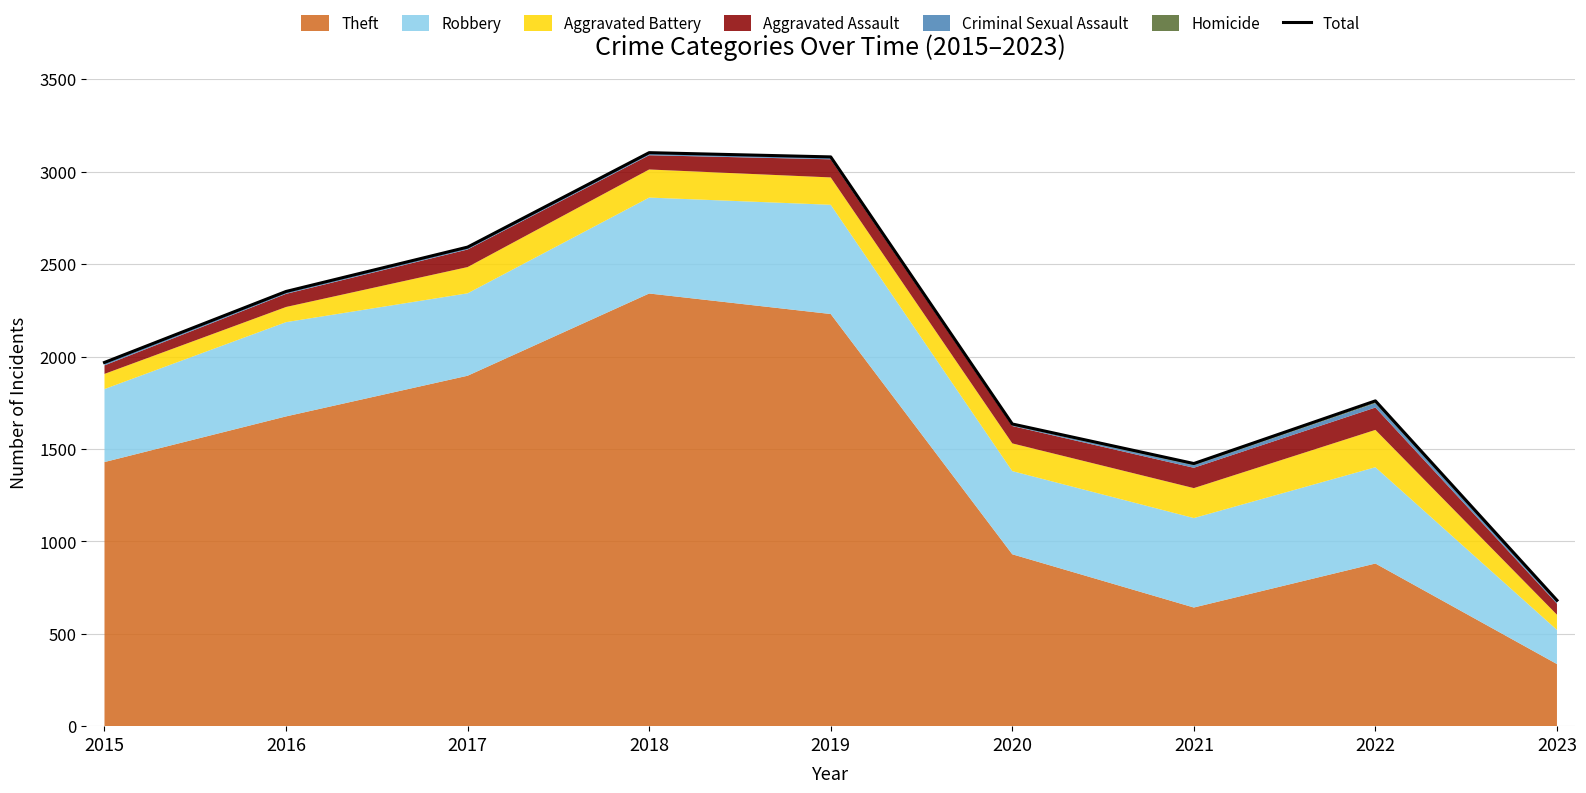

What is the smallest value displayed?

681